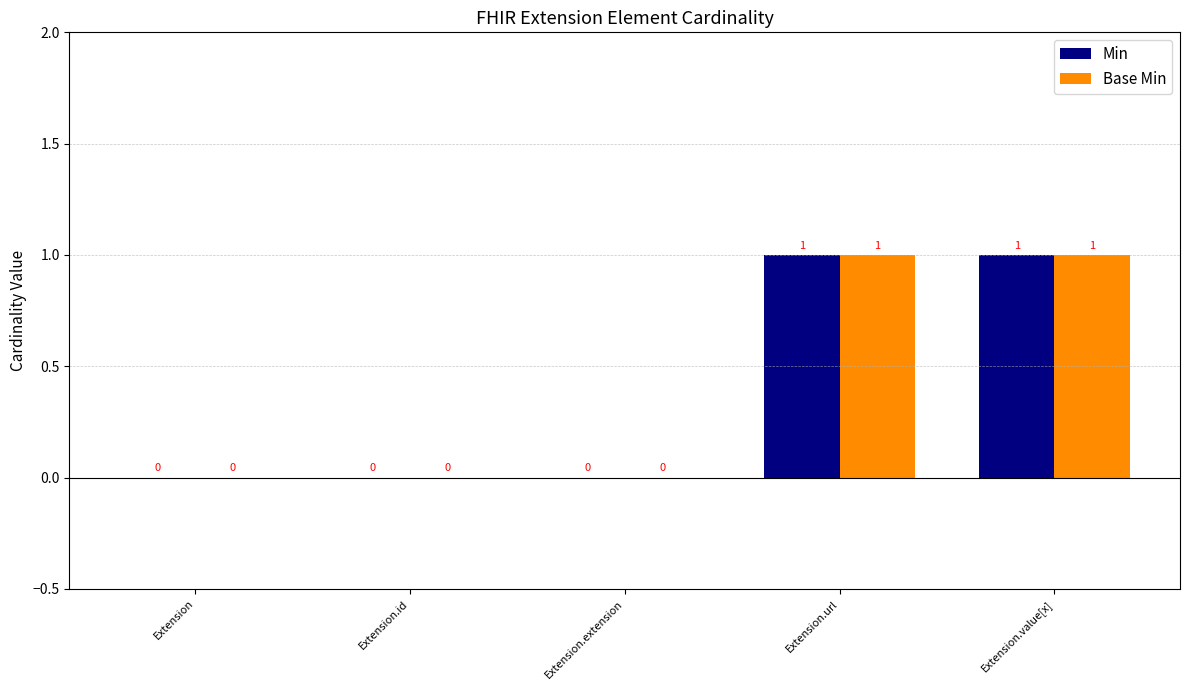

Reading left to right, what are all the values shown in this chart?

Min: Extension=0	Extension.id=0	Extension.extension=0	Extension.url=1	Extension.value[x]=1
Base Min: Extension=0	Extension.id=0	Extension.extension=0	Extension.url=1	Extension.value[x]=1